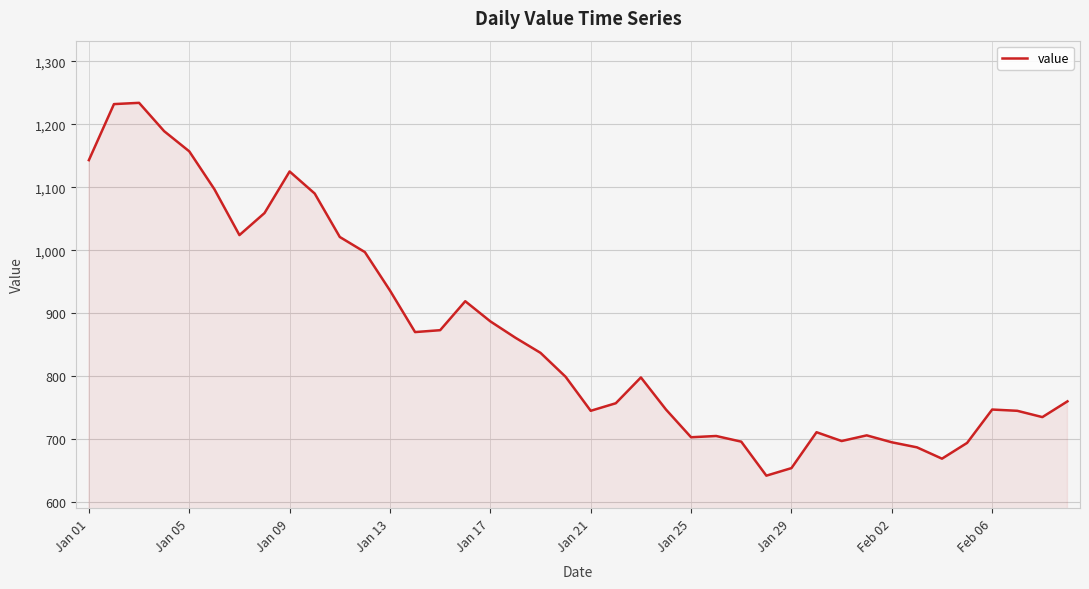

What is the greatest value displayed?

1234